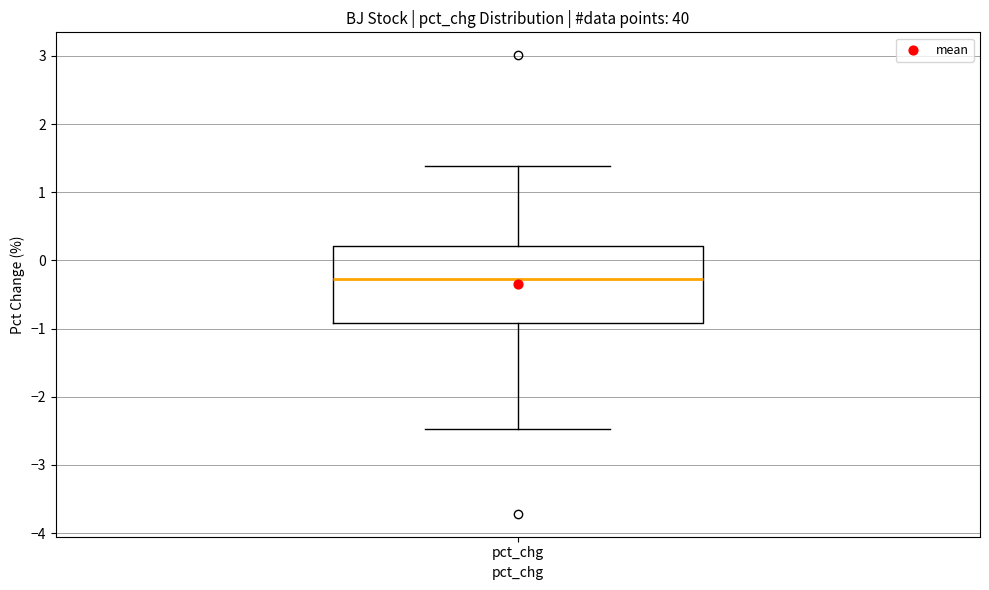

Where is the upper edge of the box for pct_chg on the y-axis? The values are not printed on the chart, so give them approximately, as read against the axis.

0.2